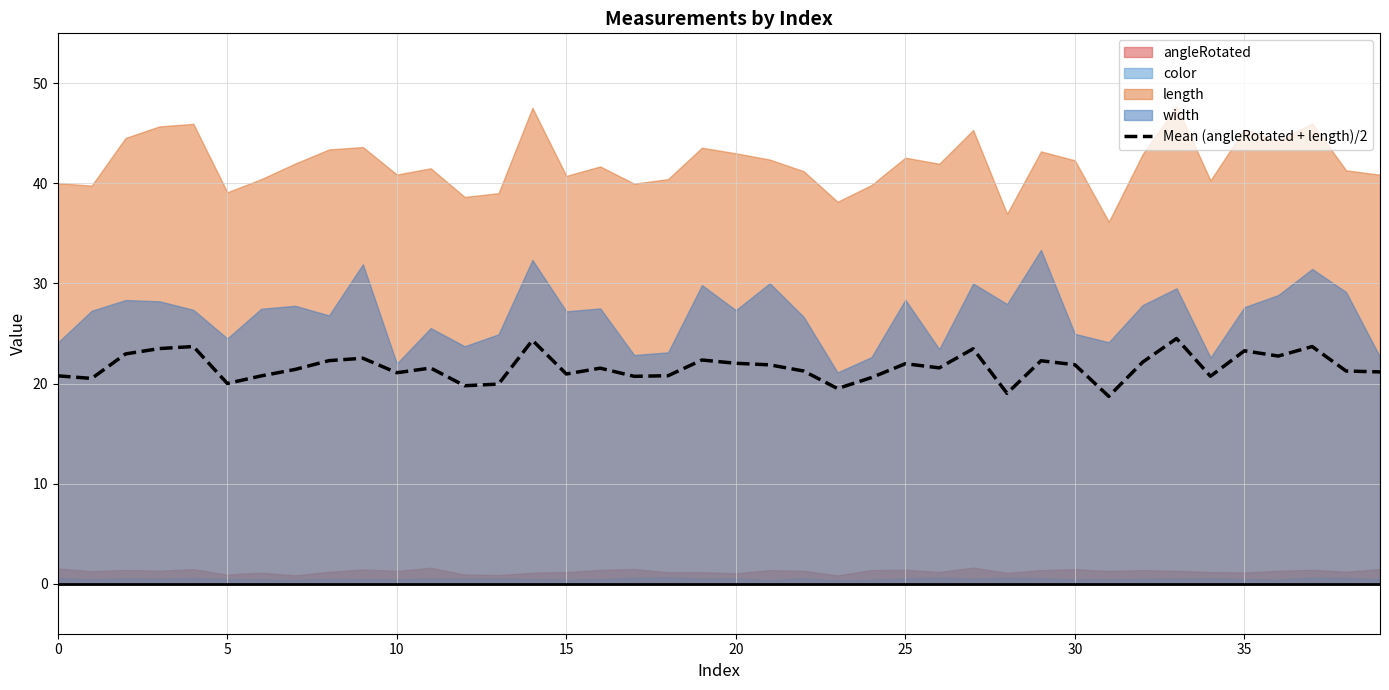

Read the value at 18.

20.8